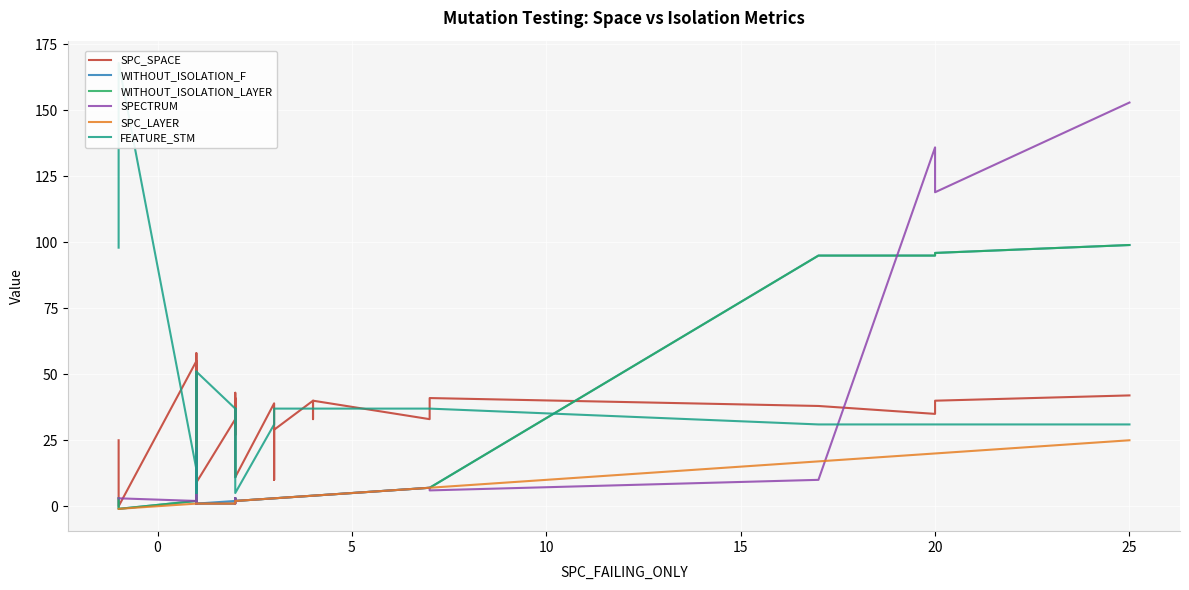

After their last crossing, which series has the higher values: SPC_SPACE or WITHOUT_ISOLATION_LAYER?

WITHOUT_ISOLATION_LAYER